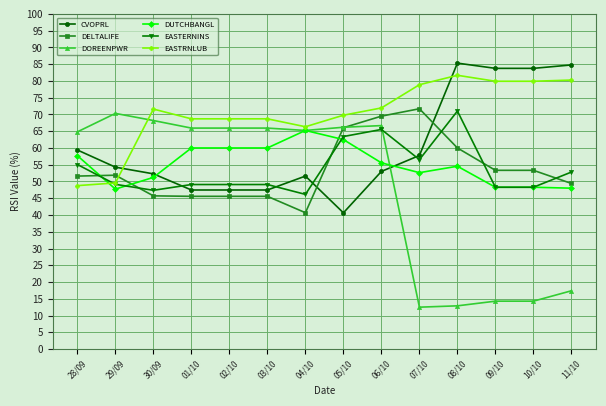

Between which two adjacent categories do DOREENPWR and CVOPRL first intersect?

06/10 and 07/10